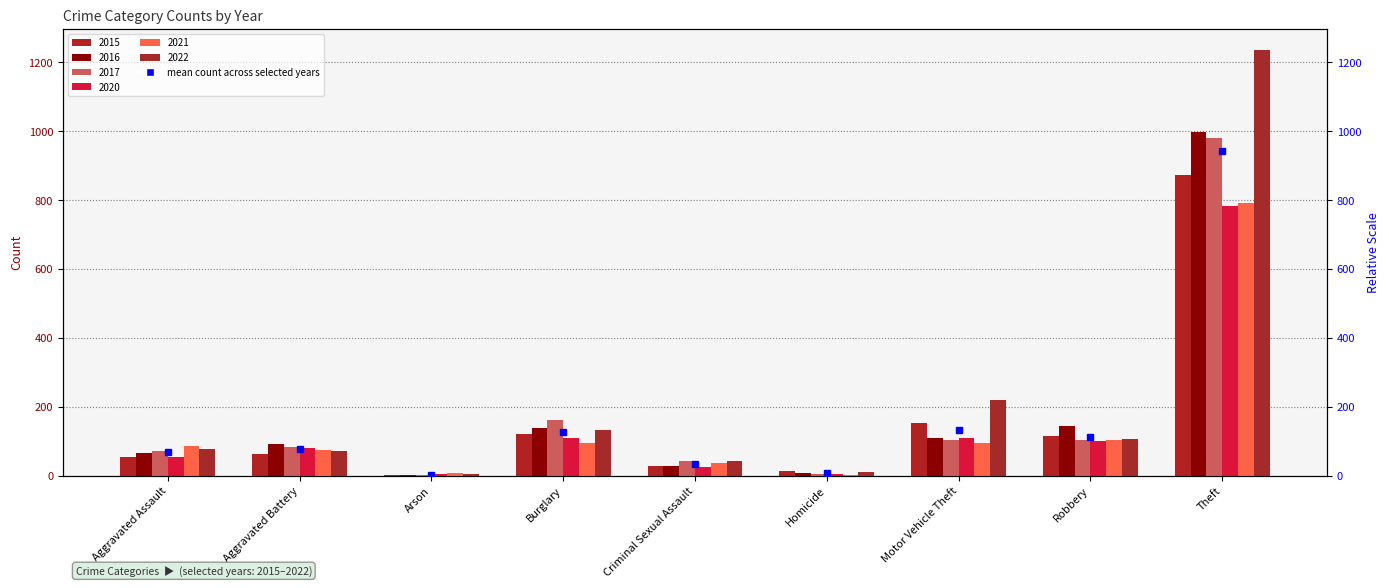

Is the value of 2022 at Robbery greater than the value of 2021 at Aggravated Battery?

Yes